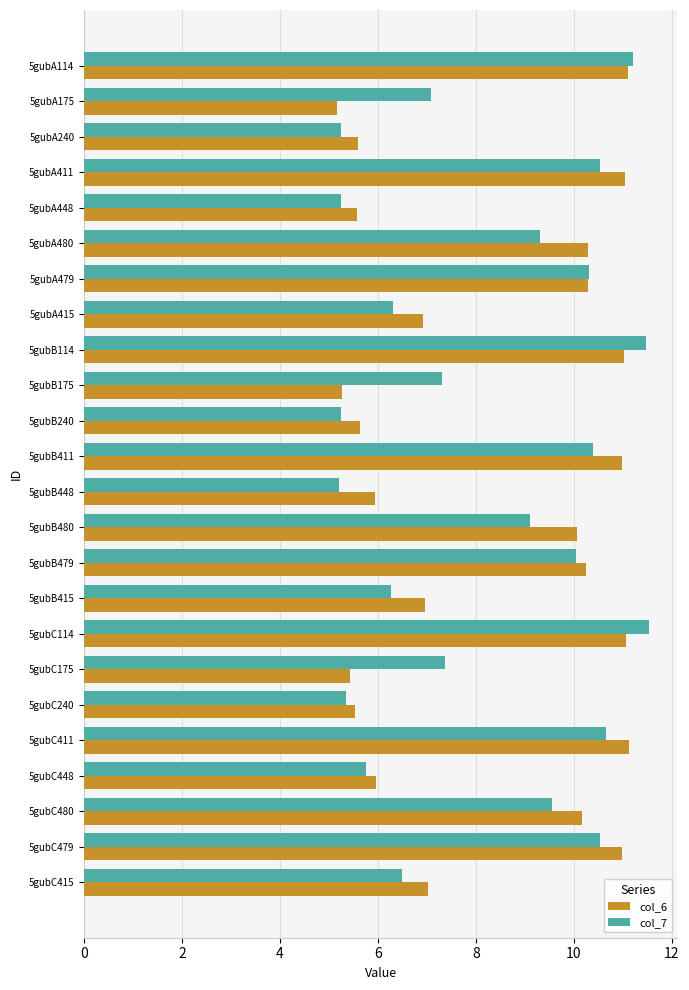

What is the difference between the second highest and second lowest values in the col_6 series?

5.8